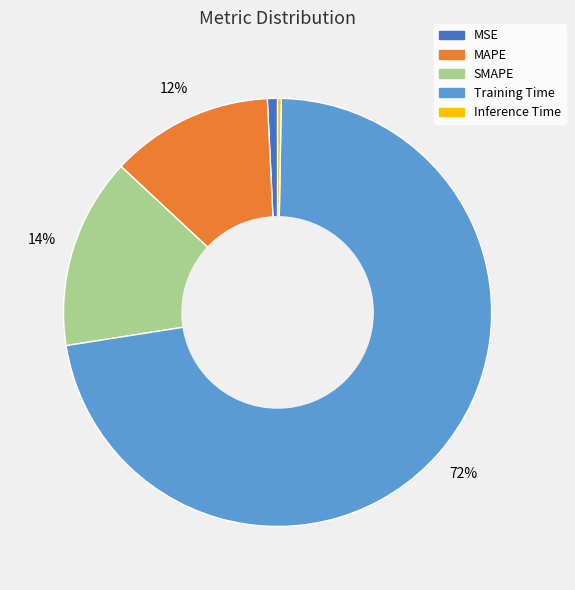

Which slice is the largest?

Training Time